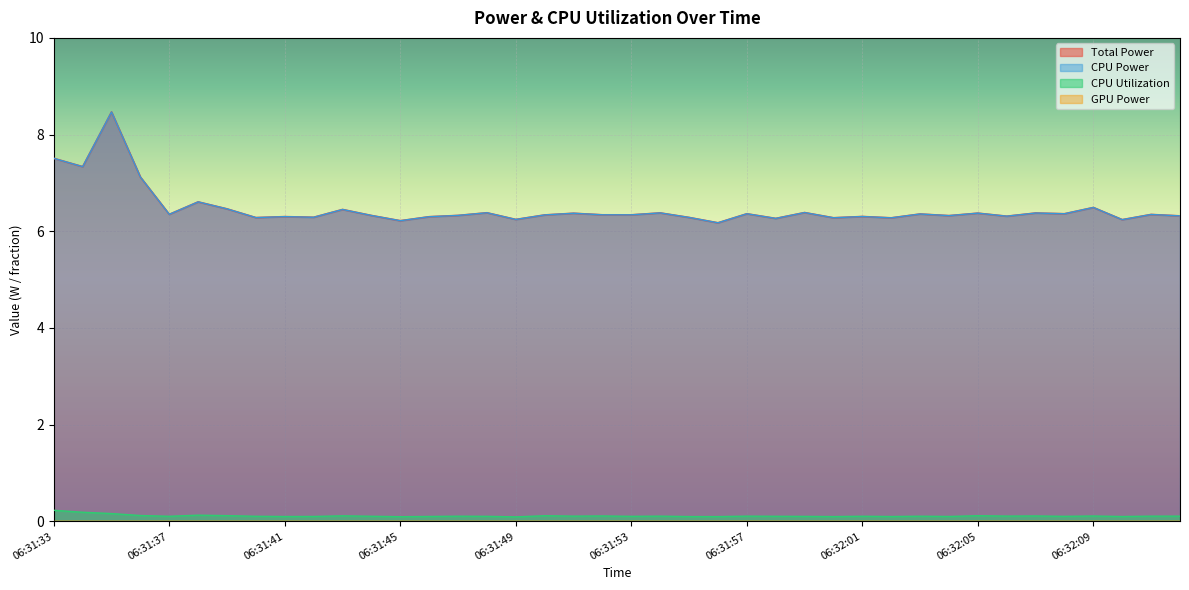

What is the difference between the Total Power values at 06:31:54 and 06:31:36?

0.7